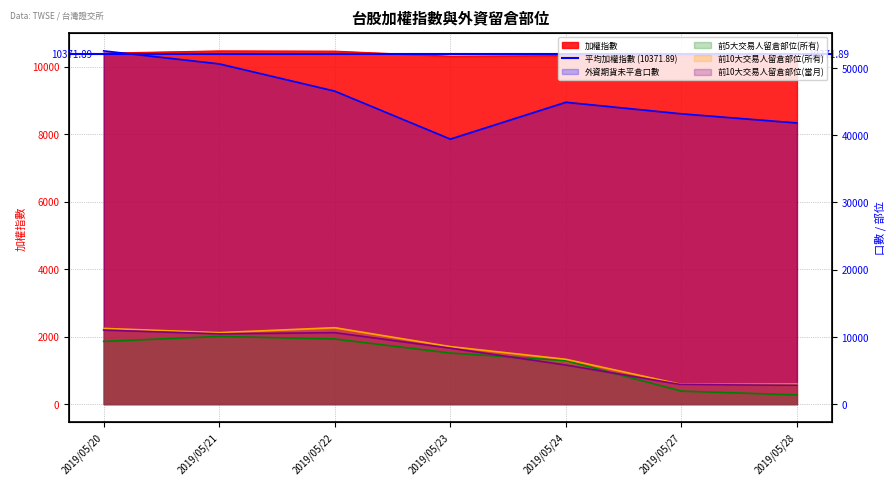

Reading right to left, extract all data points from this chart.

加權指數: 2019/05/28=10312.3	2019/05/27=10334.1	2019/05/24=10328.3	2019/05/23=10308.4	2019/05/22=10457.2	2019/05/21=10464.5	2019/05/20=10398.4
外資期貨未平倉口數: 2019/05/28=41796.0	2019/05/27=43157.0	2019/05/24=44872.0	2019/05/23=39397.0	2019/05/22=46530.0	2019/05/21=50582.0	2019/05/20=52510.0
前5大交易人留倉部位(所有): 2019/05/28=1372.0	2019/05/27=1935.0	2019/05/24=6469.0	2019/05/23=7594.0	2019/05/22=9684.0	2019/05/21=10065.0	2019/05/20=9325.0
前10大交易人留倉部位(所有): 2019/05/28=2969.0	2019/05/27=2923.0	2019/05/24=6665.0	2019/05/23=8551.0	2019/05/22=11359.0	2019/05/21=10627.0	2019/05/20=11256.0
前10大交易人留倉部位(當月): 2019/05/28=2815.0	2019/05/27=2896.0	2019/05/24=5816.0	2019/05/23=8324.0	2019/05/22=10627.0	2019/05/21=10451.0	2019/05/20=11010.0